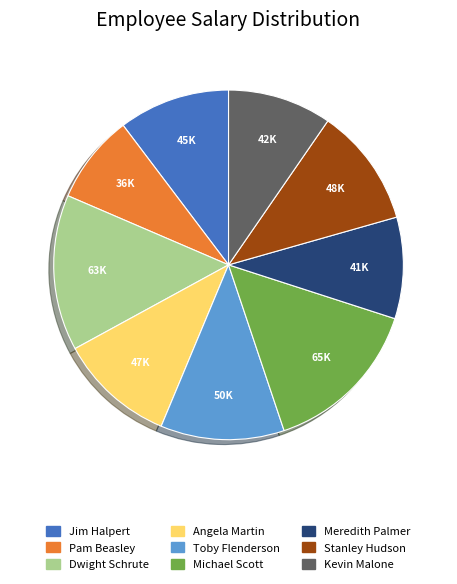

Is Stanley Hudson the majority of the pie?

No